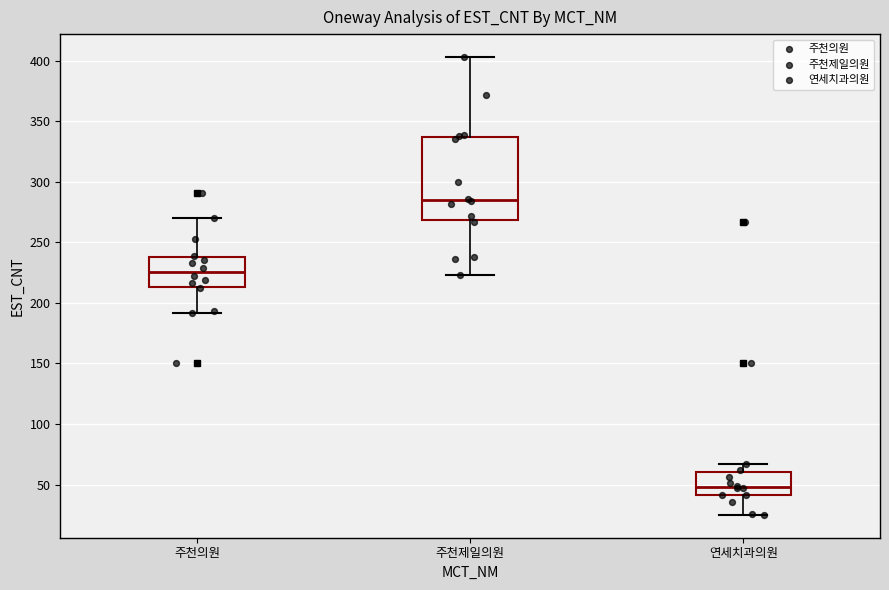

Comparing the boxes themselves (not the whiskers), which one is the tallest?

주천제일의원